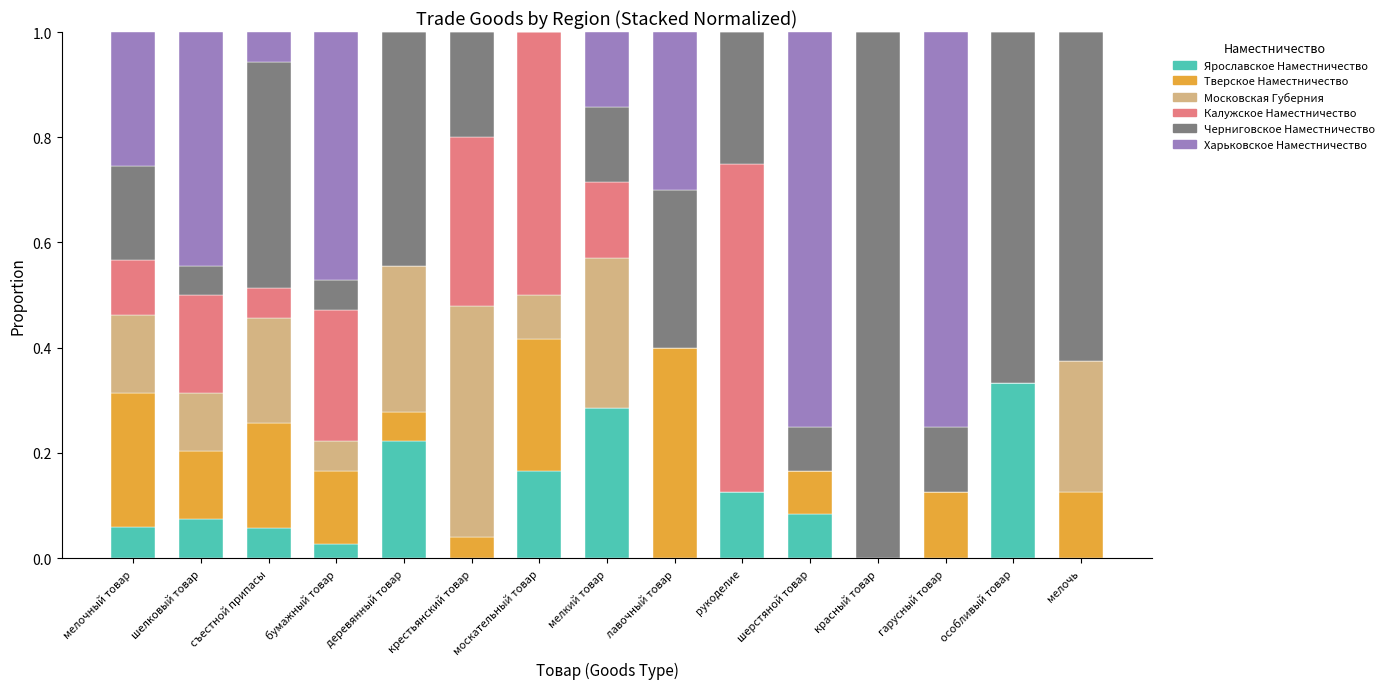

Is it true that Ярославское Наместничество equals 0.1 at мелкий товар?

False